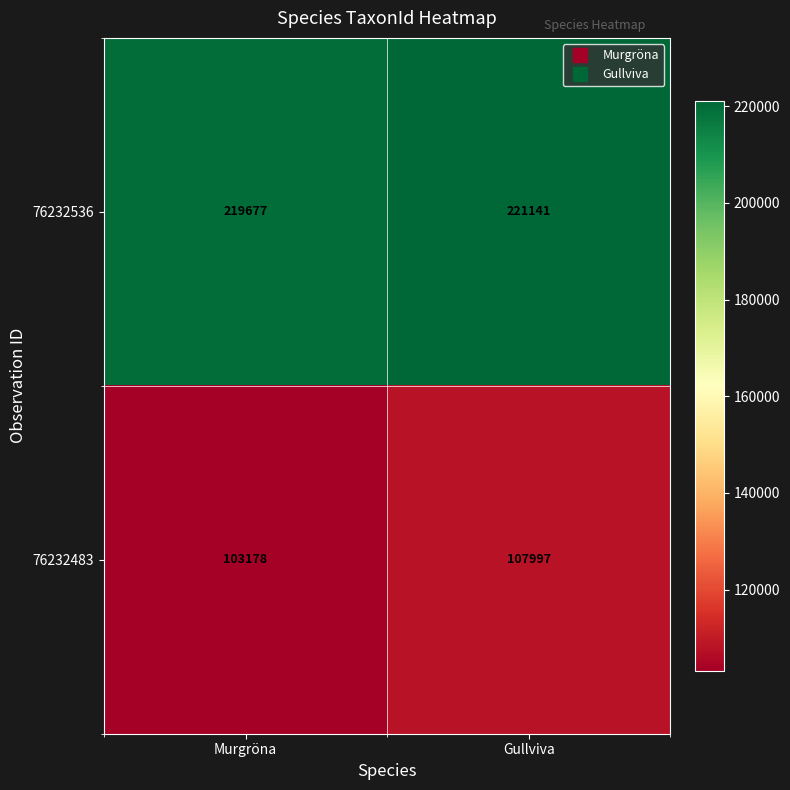

How many distinct data groups are displayed?

2